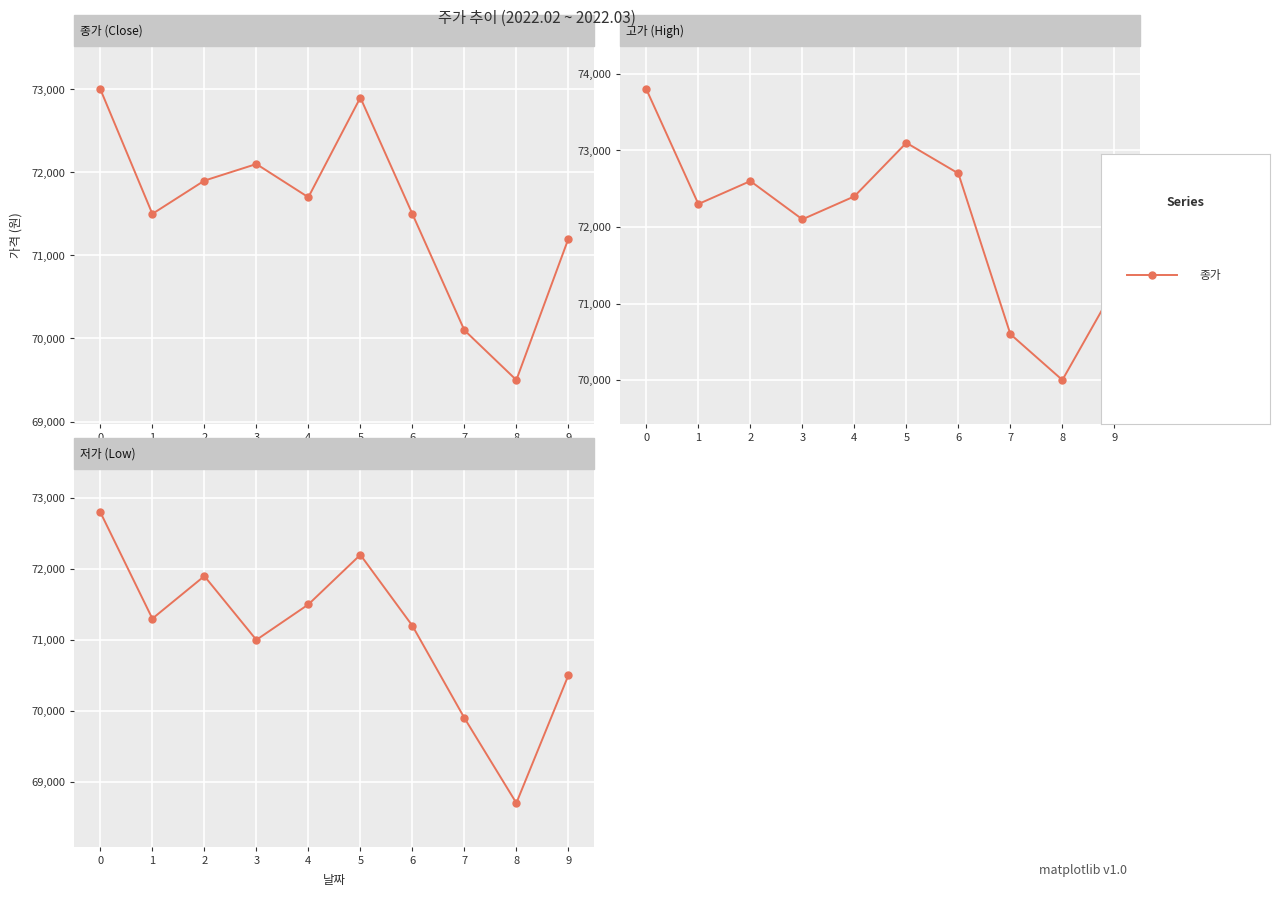

What is the total value across all series at 5?

218200